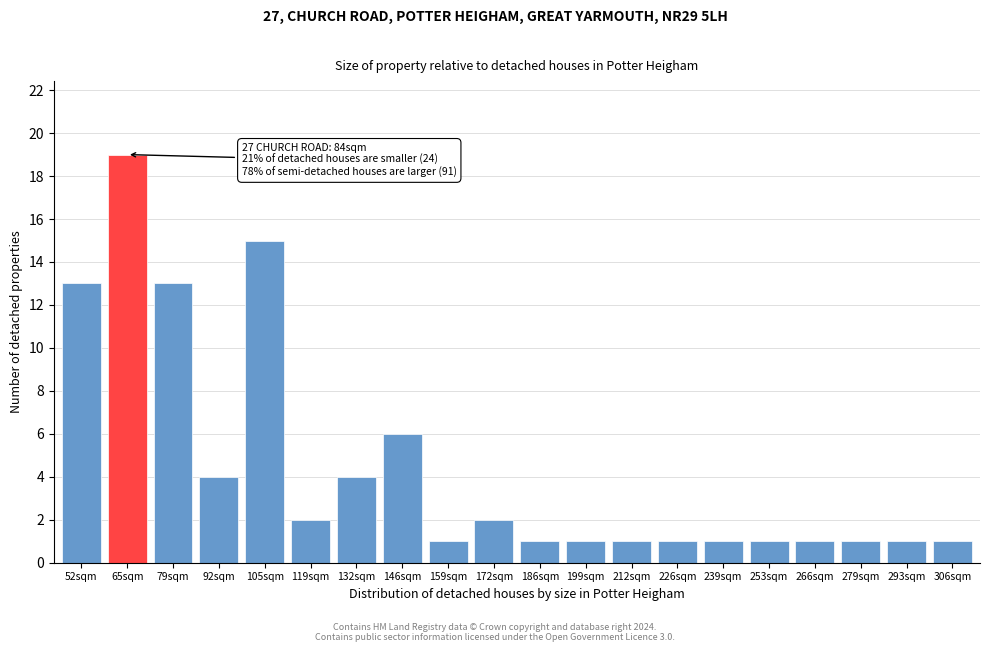

Reading left to right, transcribe all the data shown in this chart.

13	19	13	4	15	2	4	6	1	2	1	1	1	1	1	1	1	1	1	1